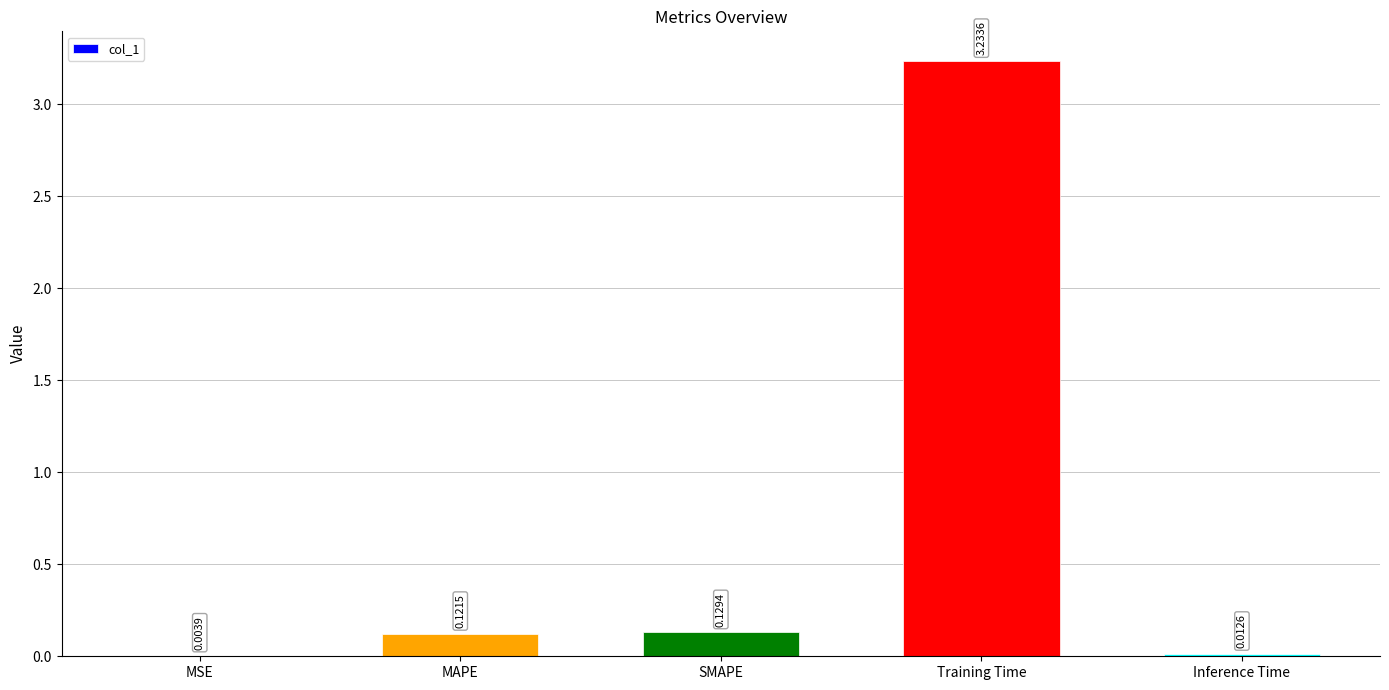

Are the bars horizontal?

No